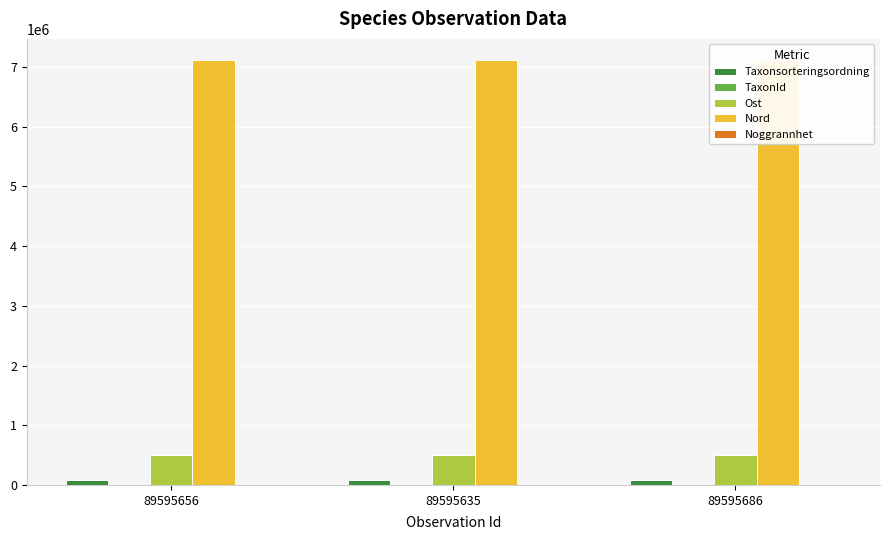

Is the value of Nord at 89595635 greater than the value of Noggrannhet at 89595686?

Yes